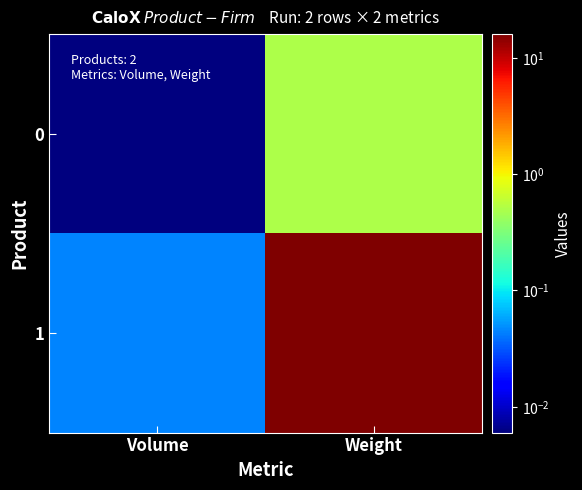

How many series are shown in this chart?

2